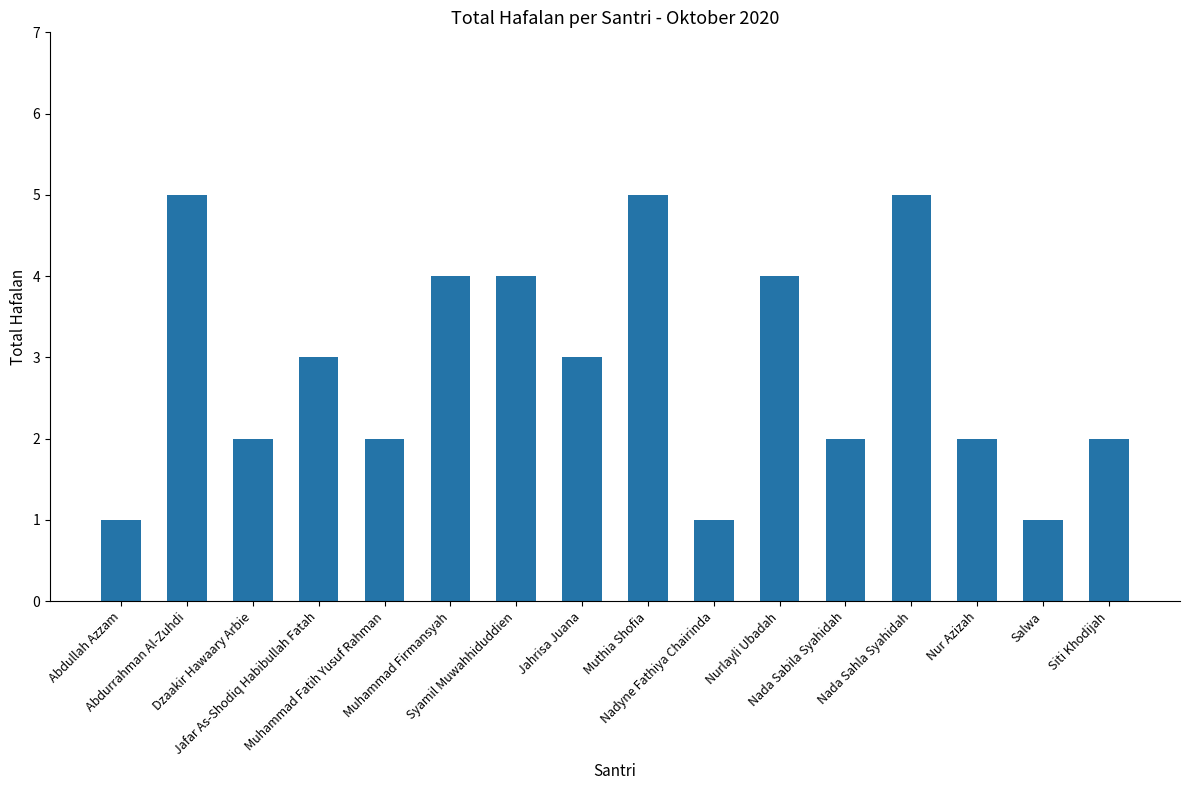

Reading left to right, extract all data points from this chart.

Abdullah Azzam=1	Abdurrahman Al-Zuhdi=5	Dzaakir Hawaary Arbie=2	Jafar As-Shodiq Habibullah Fatah=3	Muhammad Fatih Yusuf Rahman=2	Muhammad Firmansyah=4	Syamil Muwahhiduddien=4	Jahrisa Juana=3	Muthia Shofia=5	Nadyne Fathiya Chairinda=1	Nurlayli Ubadah=4	Nada Sabila Syahidah=2	Nada Sahla Syahidah=5	Nur Azizah=2	Salwa=1	Siti Khodijah=2